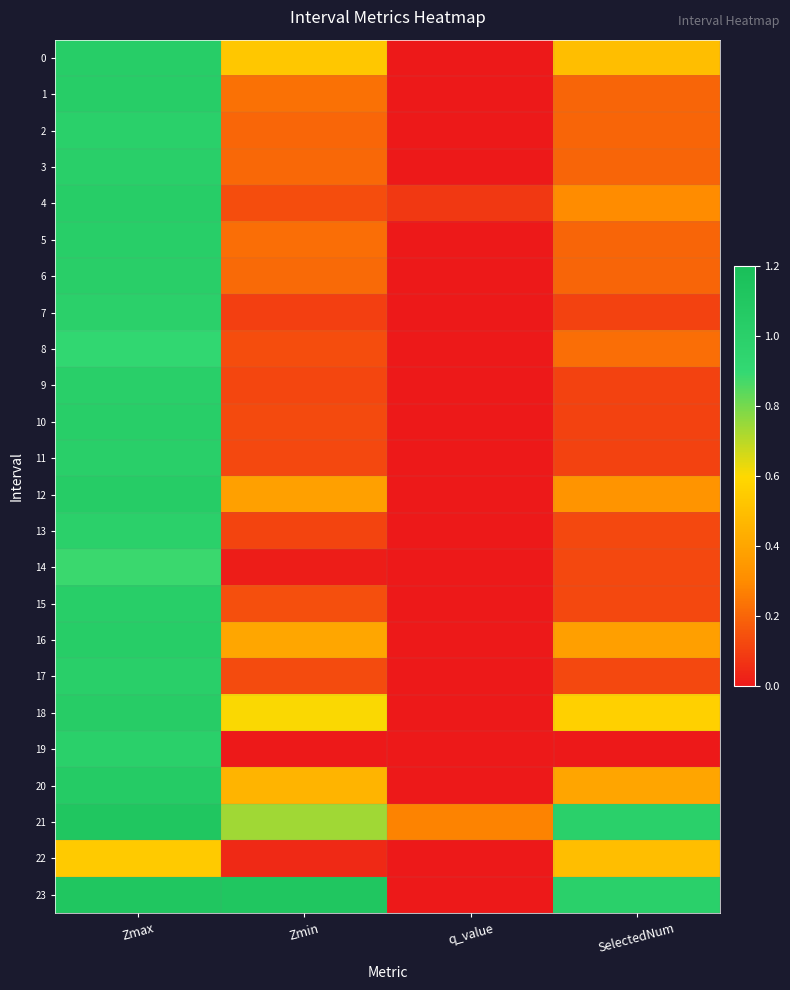

Reading left to right, transcribe all the data shown in this chart.

0: Zmax=1.0	Zmin=0.5	q_value=0.0	SelectedNum=0.5
1: Zmax=1.0	Zmin=0.2	q_value=0.0	SelectedNum=0.2
2: Zmax=1.0	Zmin=0.2	q_value=0.0	SelectedNum=0.2
3: Zmax=1.0	Zmin=0.2	q_value=0.0	SelectedNum=0.2
4: Zmax=1.0	Zmin=0.1	q_value=0.1	SelectedNum=0.3
5: Zmax=1.0	Zmin=0.2	q_value=0.0	SelectedNum=0.2
6: Zmax=1.0	Zmin=0.2	q_value=0.0	SelectedNum=0.2
7: Zmax=1.0	Zmin=0.1	q_value=0.0	SelectedNum=0.1
8: Zmax=0.9	Zmin=0.1	q_value=0.0	SelectedNum=0.2
9: Zmax=1.0	Zmin=0.1	q_value=0.0	SelectedNum=0.1
10: Zmax=1.0	Zmin=0.1	q_value=0.0	SelectedNum=0.1
11: Zmax=1.0	Zmin=0.1	q_value=0.0	SelectedNum=0.1
12: Zmax=1.0	Zmin=0.4	q_value=0.0	SelectedNum=0.3
13: Zmax=1.0	Zmin=0.1	q_value=0.0	SelectedNum=0.1
14: Zmax=0.9	Zmin=0.0	q_value=0.0	SelectedNum=0.1
15: Zmax=1.0	Zmin=0.1	q_value=0.0	SelectedNum=0.1
16: Zmax=1.0	Zmin=0.4	q_value=0.0	SelectedNum=0.4
17: Zmax=1.0	Zmin=0.1	q_value=0.0	SelectedNum=0.1
18: Zmax=1.0	Zmin=0.6	q_value=0.0	SelectedNum=0.6
19: Zmax=1.0	Zmin=0.0	q_value=0.0	SelectedNum=0.0
20: Zmax=1.1	Zmin=0.5	q_value=0.0	SelectedNum=0.4
21: Zmax=1.1	Zmin=0.7	q_value=0.3	SelectedNum=1.0
22: Zmax=0.5	Zmin=0.0	q_value=0.0	SelectedNum=0.5
23: Zmax=1.1	Zmin=1.1	q_value=0.0	SelectedNum=1.0